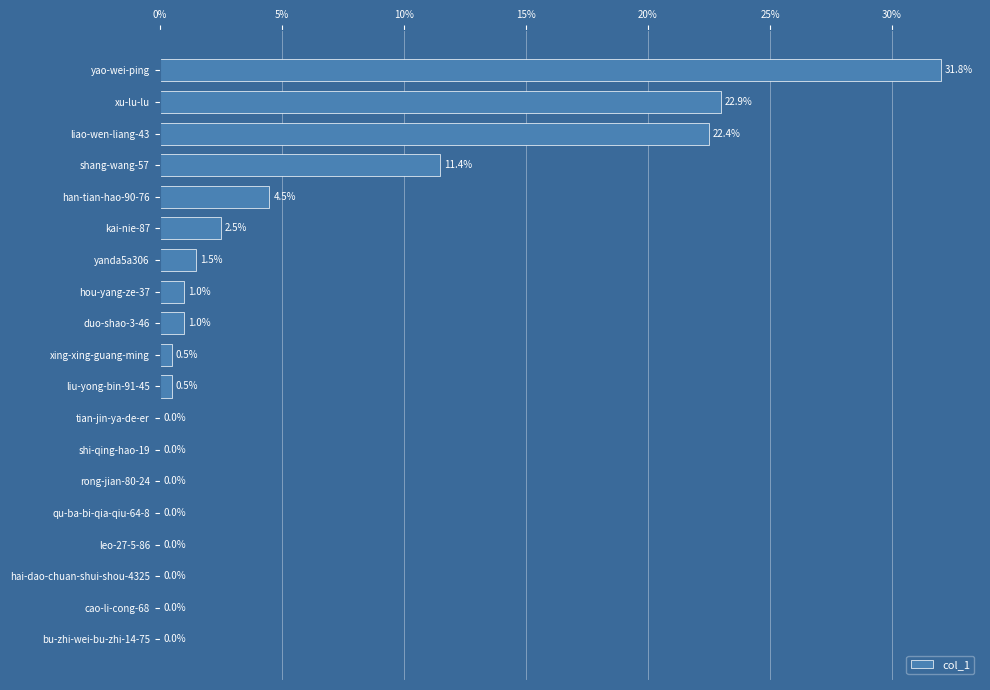

Are the bars horizontal?

Yes